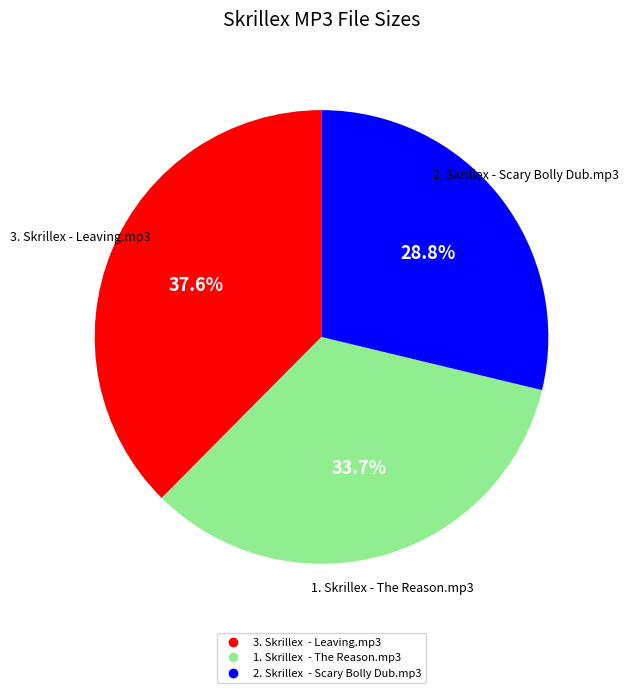

What percentage do 1. Skrillex - The Reason.mp3 and 3. Skrillex - Leaving.mp3 together represent?

71.2%